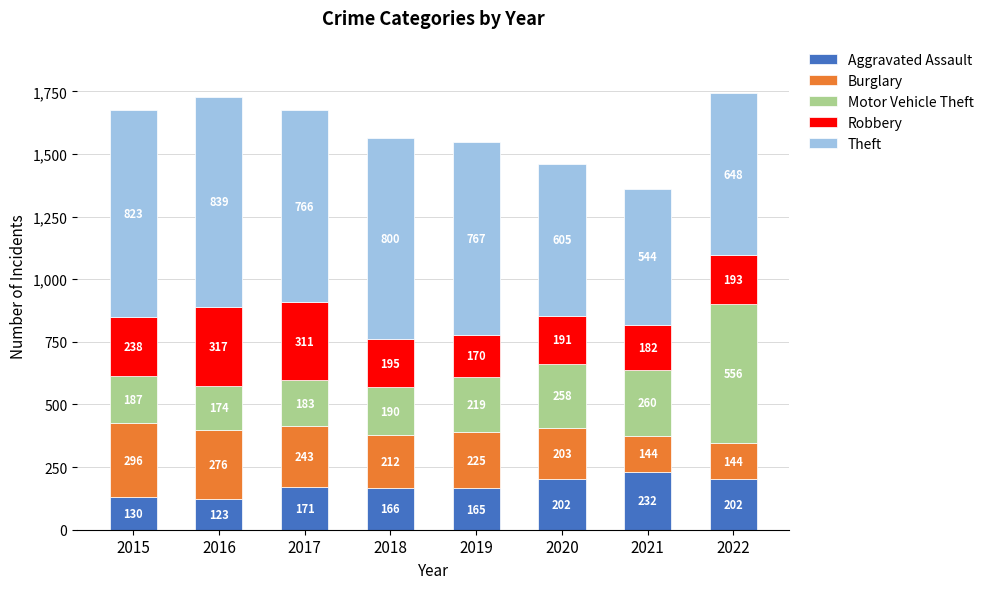

How many bars are there in total?

8